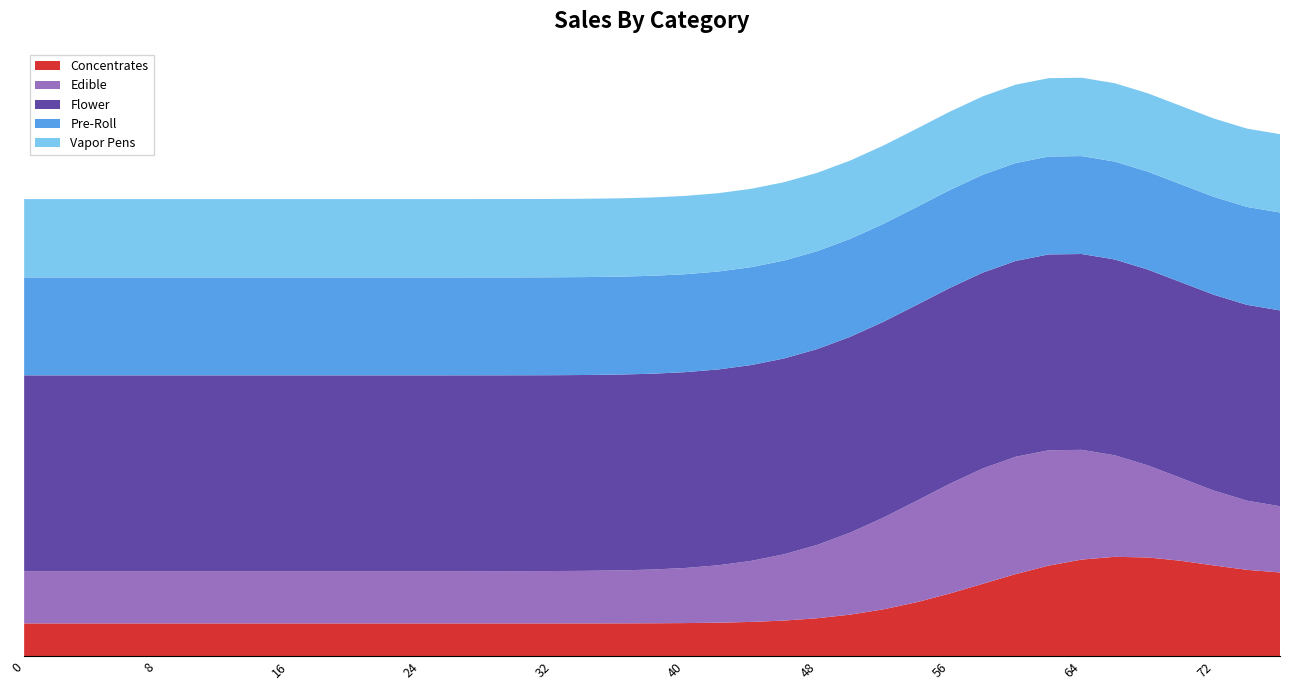

What are all the series names shown in the legend?

Concentrates, Edible, Flower, Pre-Roll, Vapor Pens